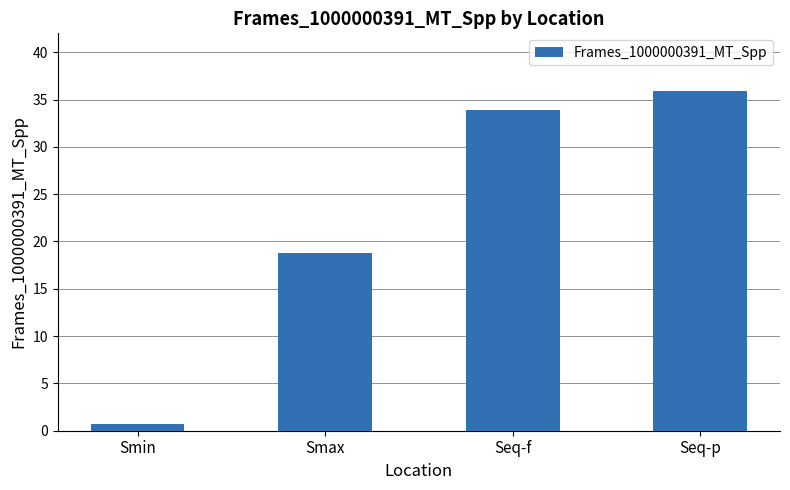

Reading left to right, what are all the values shown in this chart?

Smin=0.7	Smax=18.8	Seq-f=33.9	Seq-p=35.9